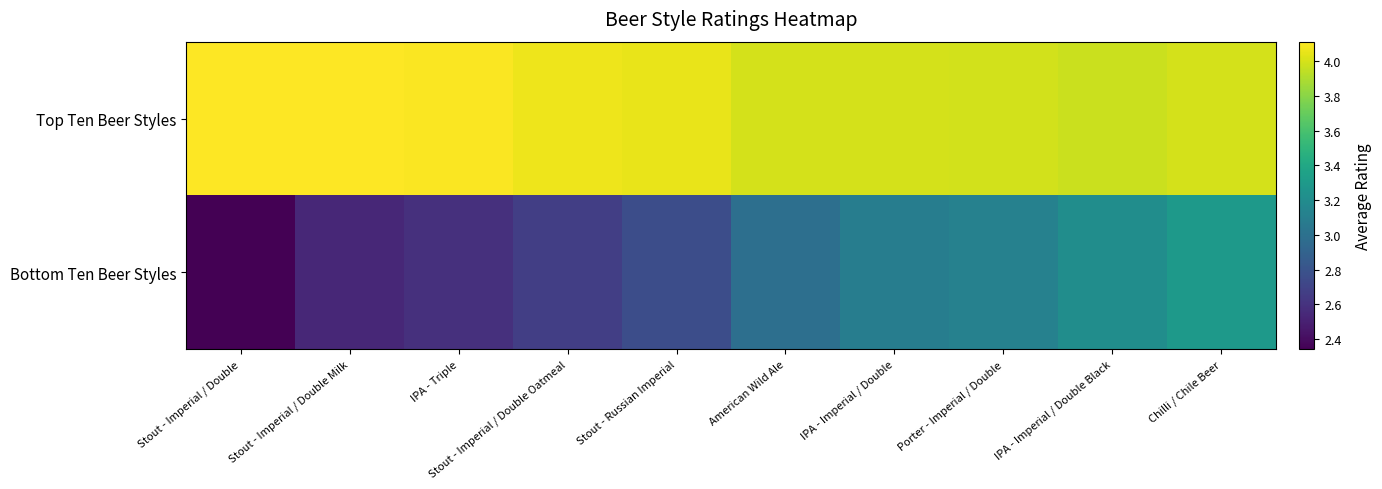

What is the difference between the highest and lowest values at IPA - Imperial / Double?

0.9